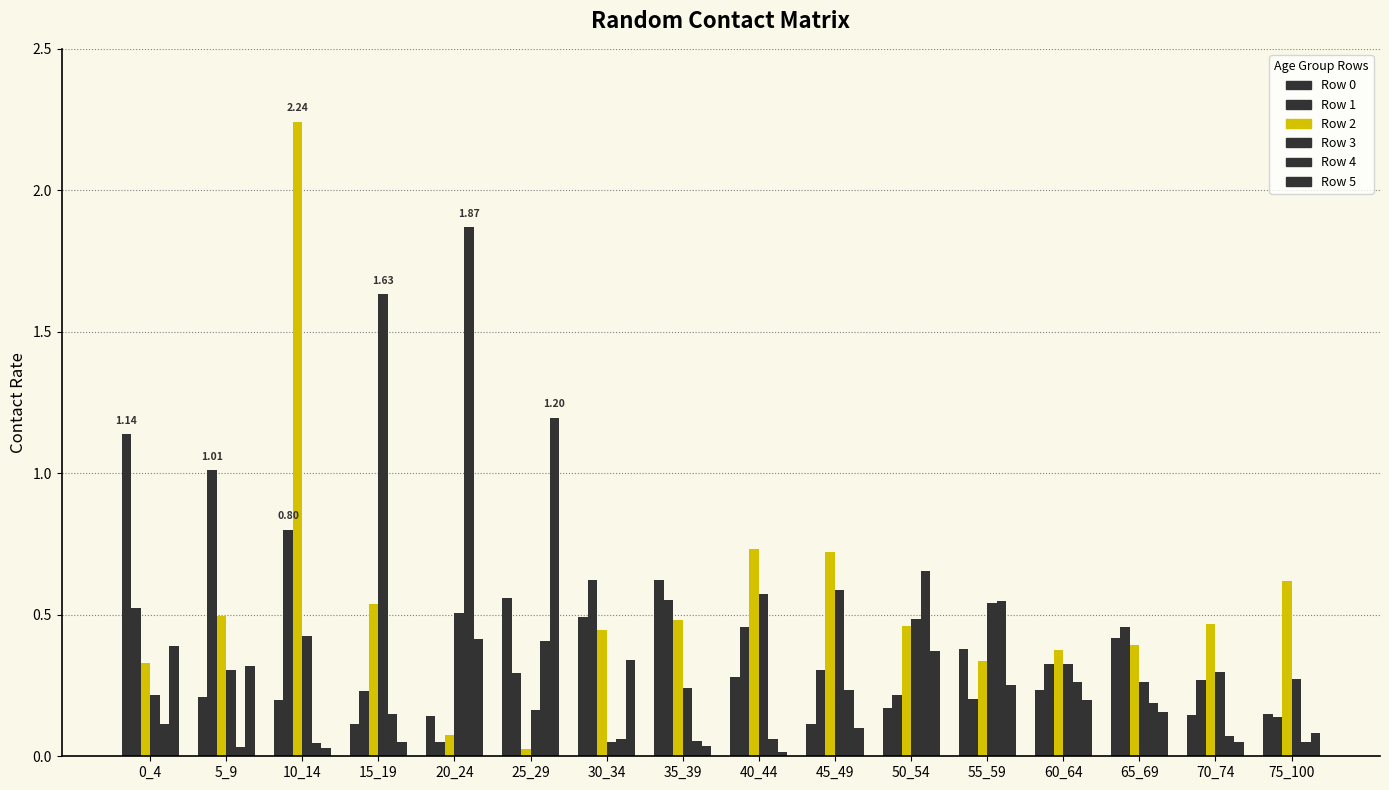

Which category has the lowest value in the Row 5 series?

40_44